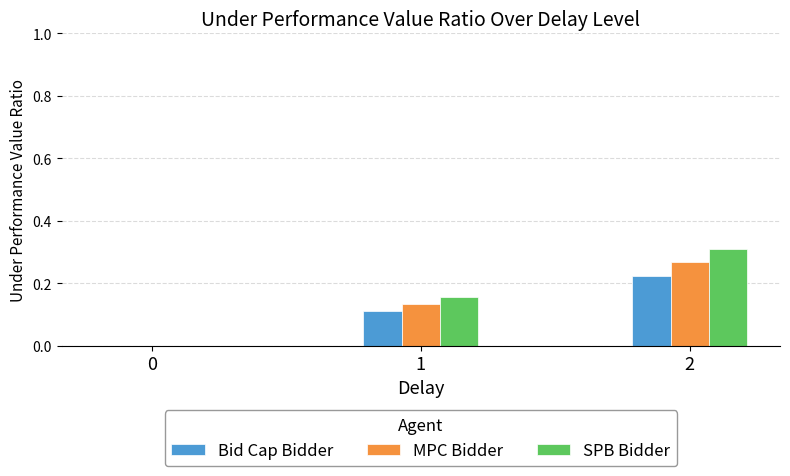

What is the sum of all SPB Bidder values?

0.5